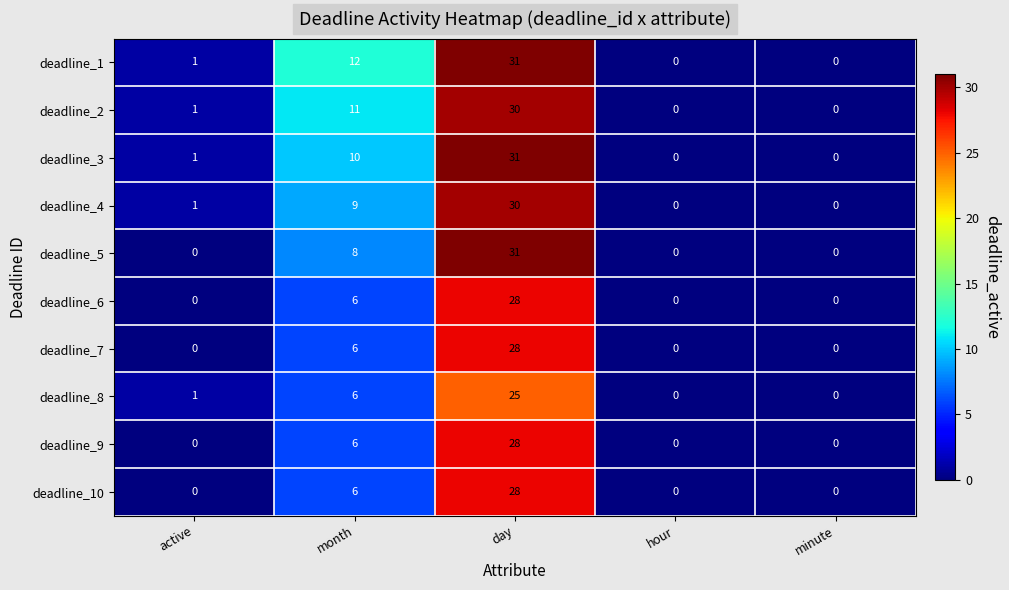

How many deadline_10 values are between 0 and 6?

4